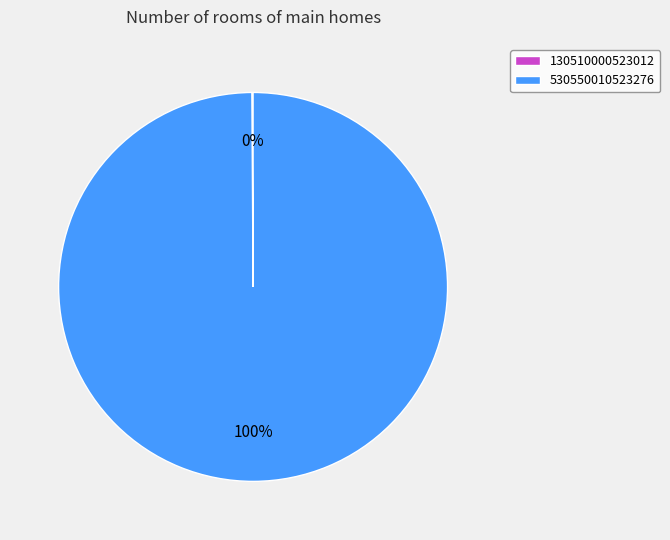

Which slice is the largest?

530550010523276